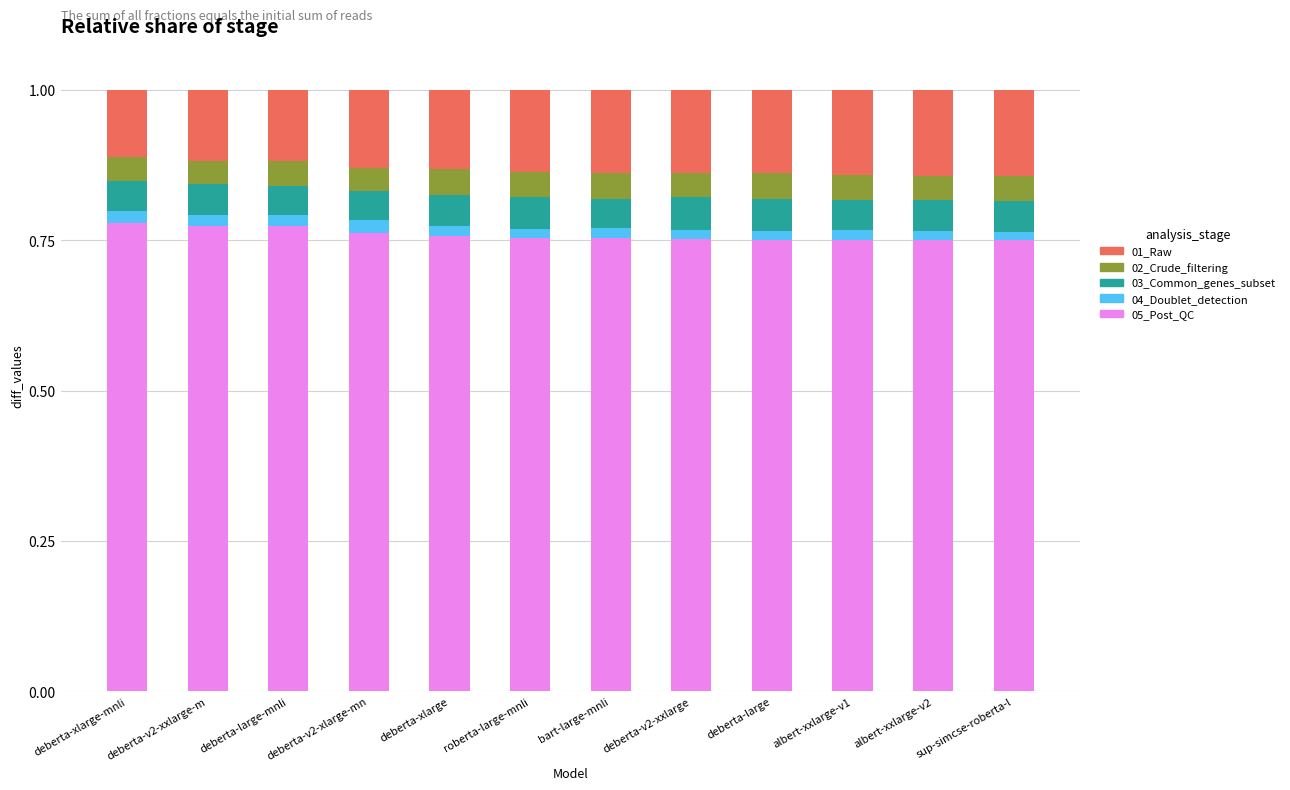

What is the total value across all series at deberta-v2-xlarge-mn?

1.0